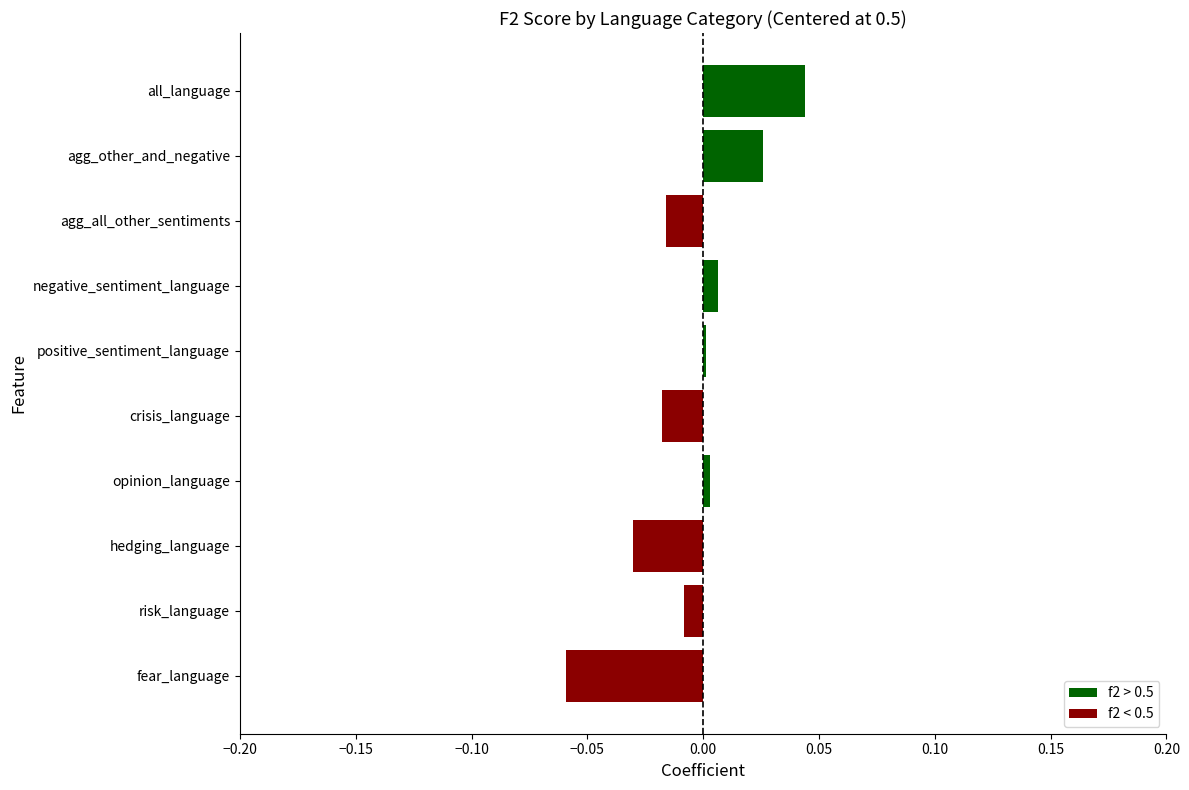

Is it true that the value at positive_sentiment_language is 0.0?

True